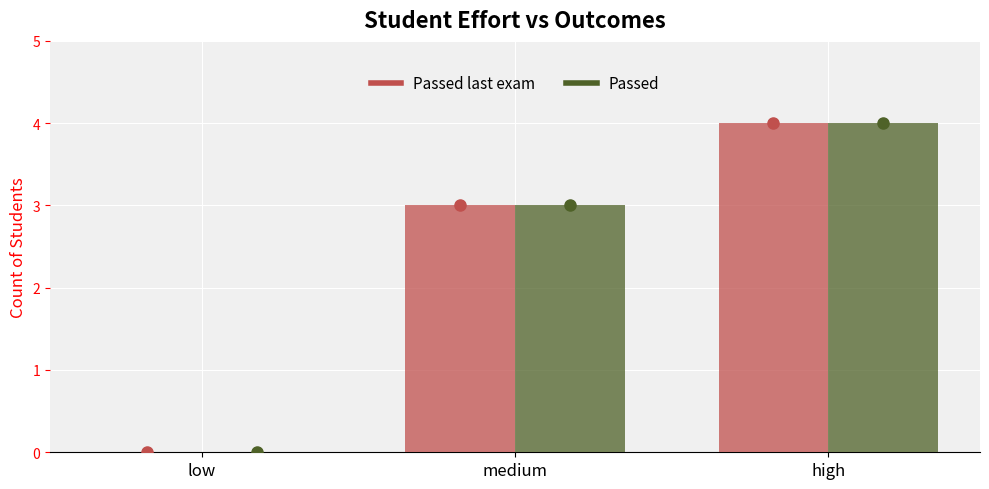

At which label is Passed last exam closest to 2?

medium